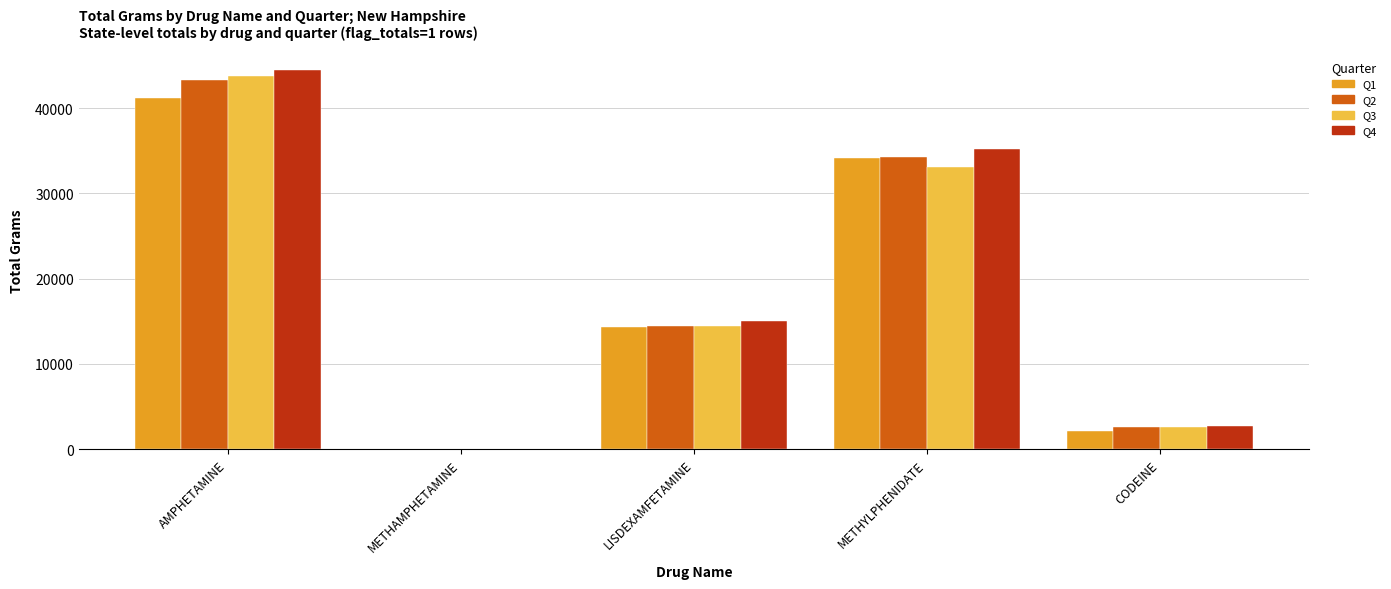

Count the number of data series in this chart.

4